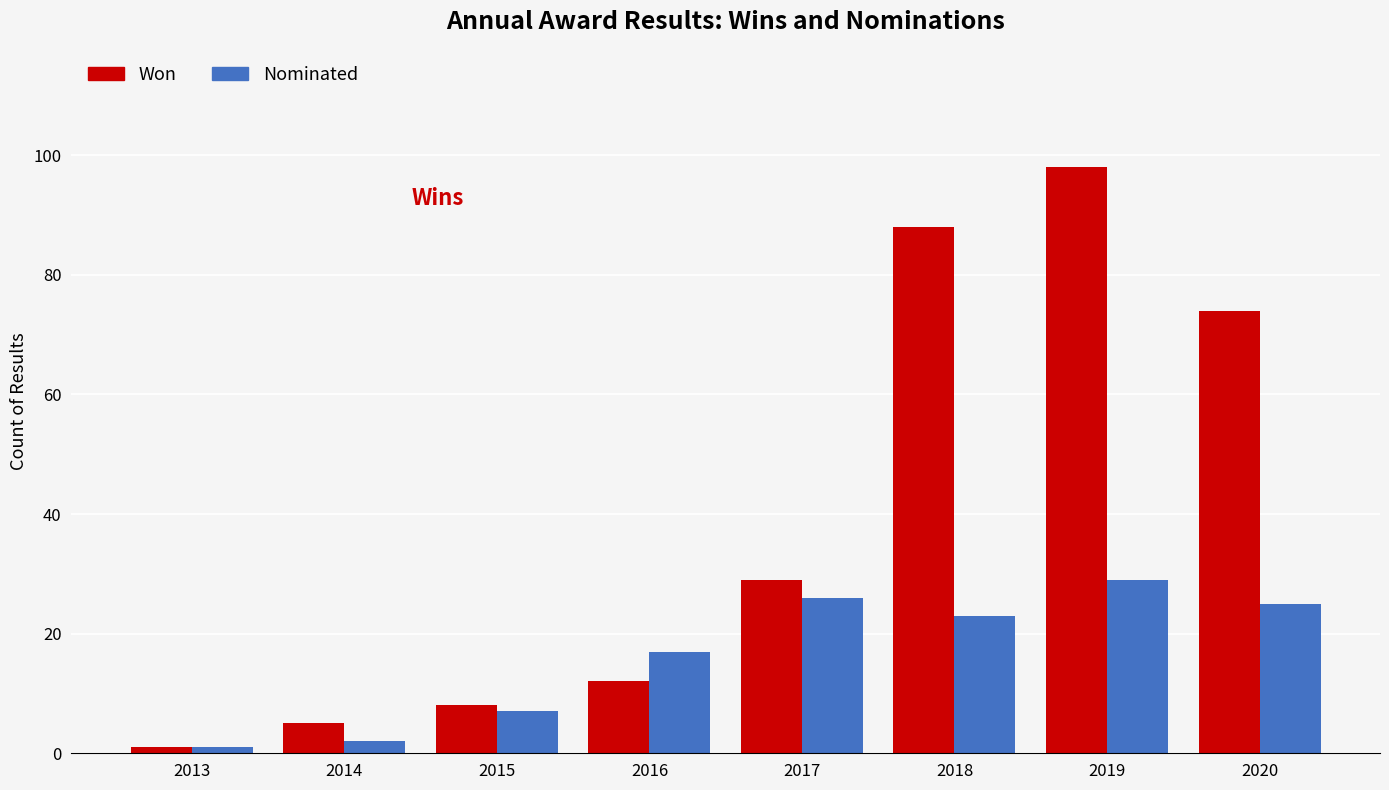

The Won series shows 1 at 2013. True or false?

True